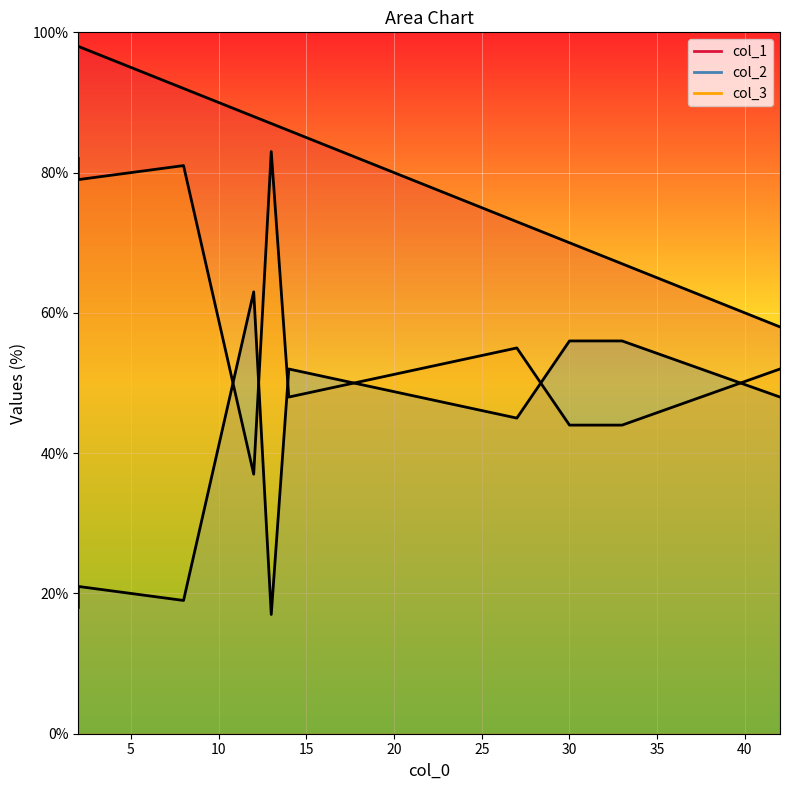

Reading left to right, transcribe all the data shown in this chart.

col_1: 13=87	8=92	30=70	42=58	14=86	2=98	2=98	12=88	33=67	27=73
col_2: 13=17	8=19	30=56	42=48	14=52	2=21	2=18	12=63	33=56	27=45
col_3: 13=83	8=81	30=44	42=52	14=48	2=79	2=82	12=37	33=44	27=55